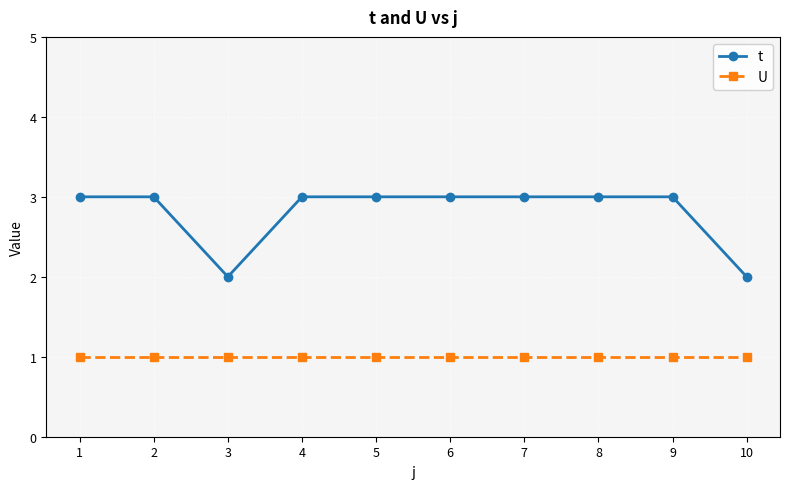

Is this an area chart (filled region under the line)?

No